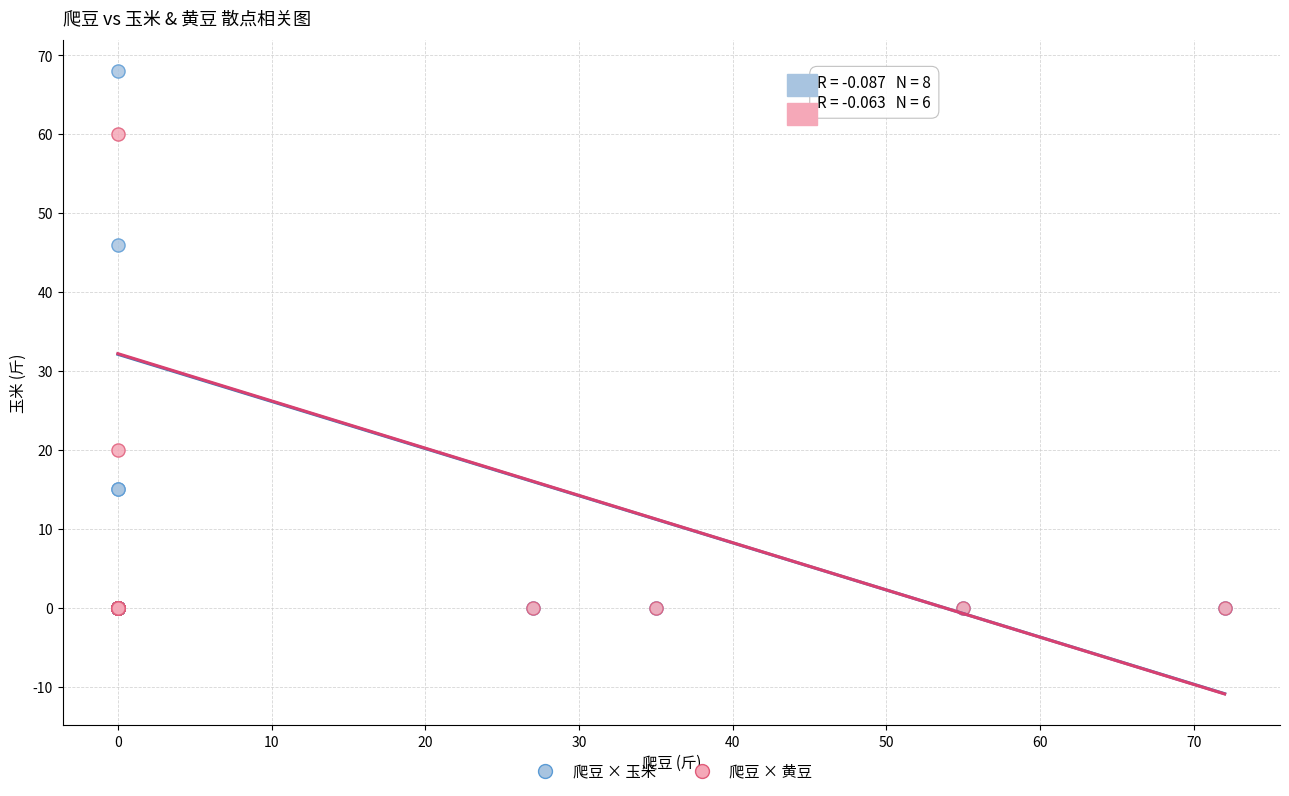

In the 爬豆 × 黄豆 series, what Y value is closest to 30?

20